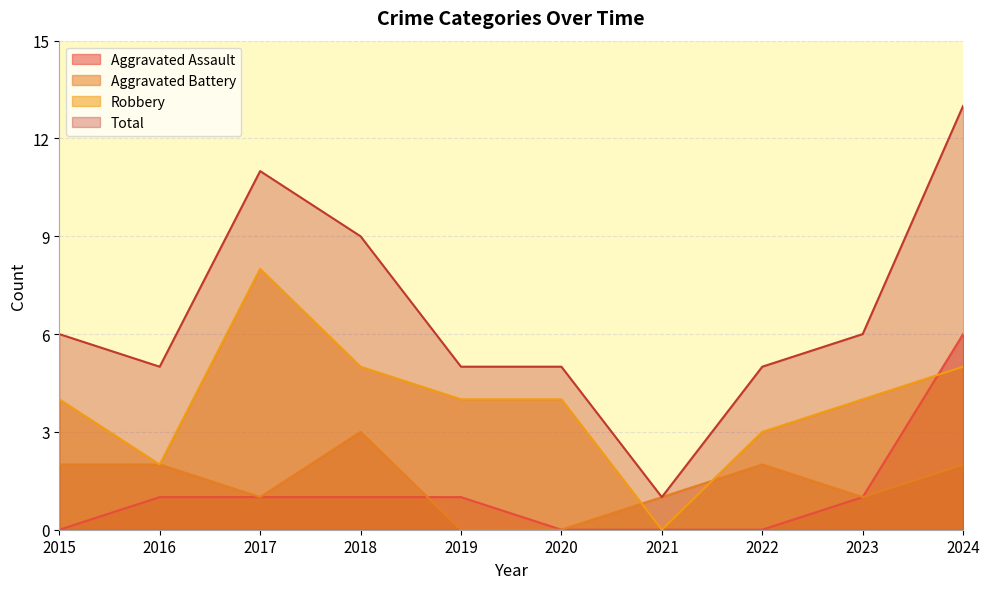

How many series are shown in this chart?

4